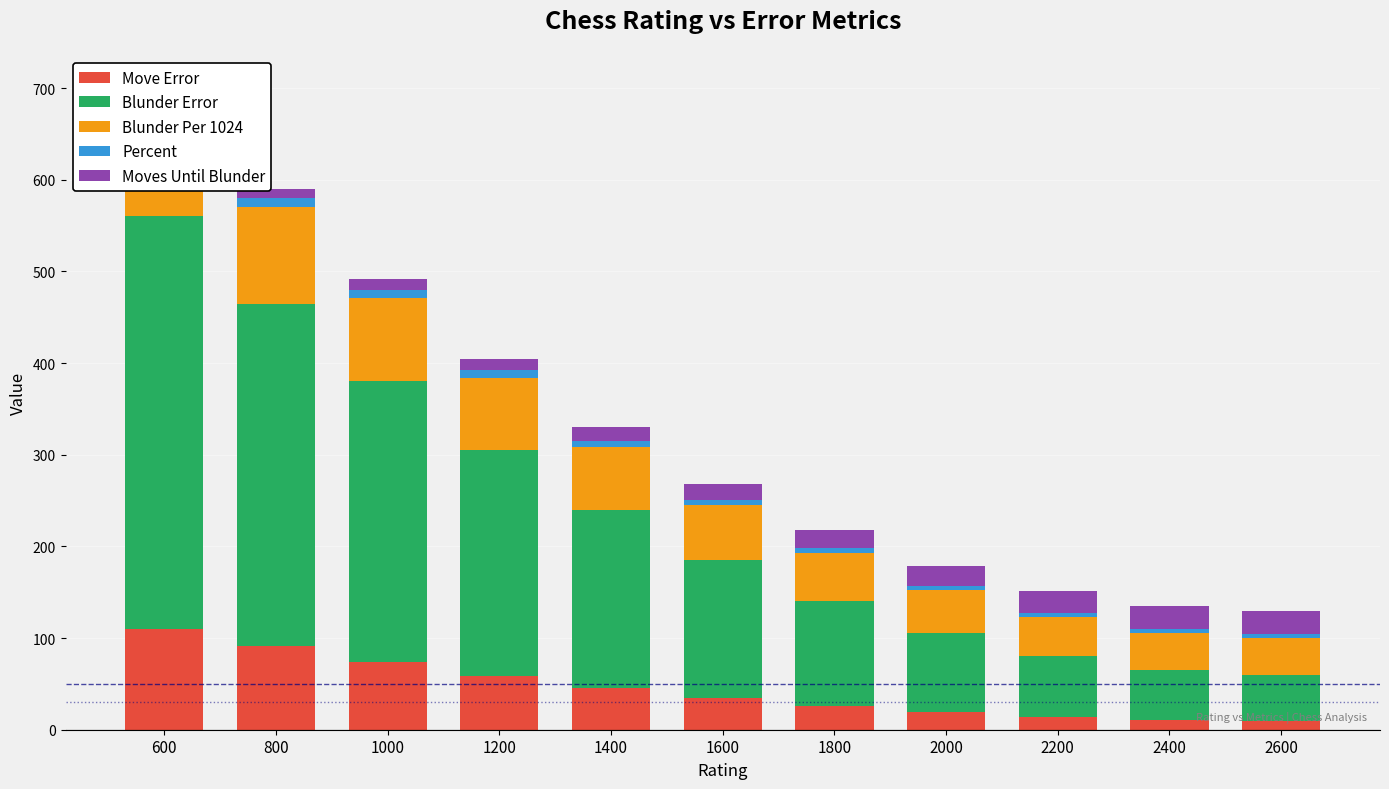

At how many categories does at least one series exceed 266?

3